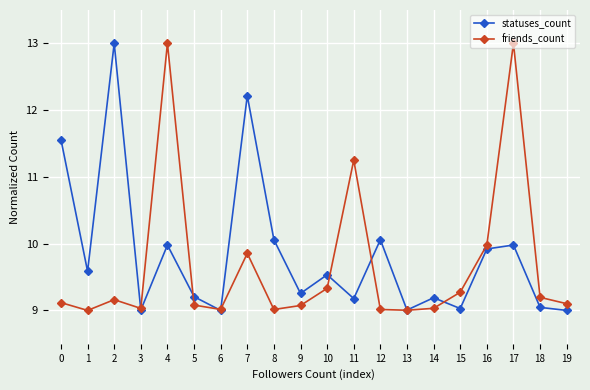

Reading left to right, transcribe all the data shown in this chart.

statuses_count: 11.6	9.6	13.0	9.0	10.0	9.2	9.0	12.2	10.1	9.3	9.5	9.2	10.1	9.0	9.2	9.0	9.9	10.0	9.0	9.0
friends_count: 9.1	9.0	9.2	9.0	13.0	9.1	9.0	9.9	9.0	9.1	9.3	11.3	9.0	9.0	9.0	9.3	10.0	13.0	9.2	9.1